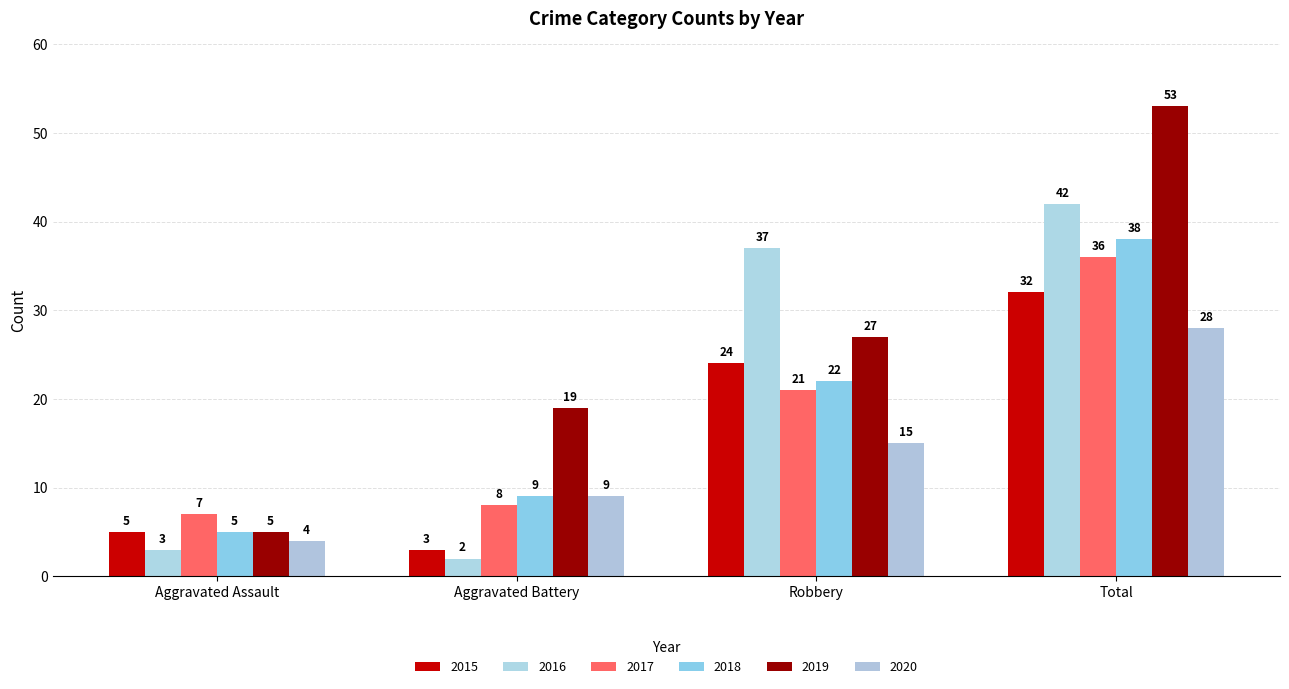

Between Aggravated Assault and Aggravated Battery, which is larger?

Aggravated Assault